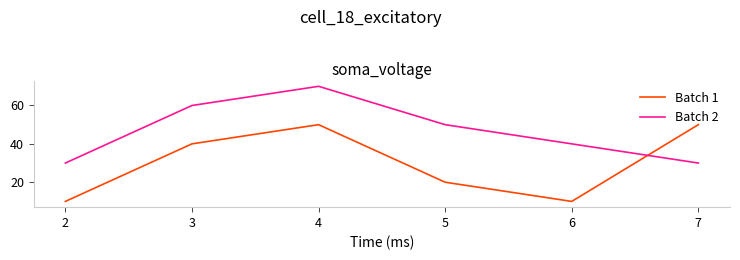

Where do Batch 2 and Batch 1 first cross each other?

6 and 7